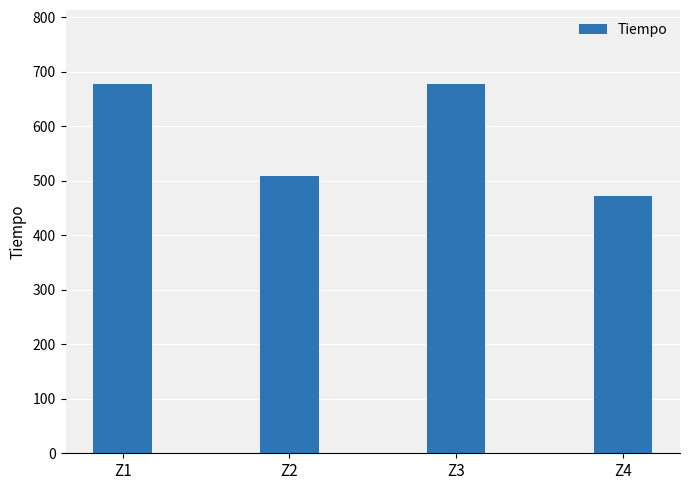

The chart shows a value of 677.2 at Z1. True or false?

True